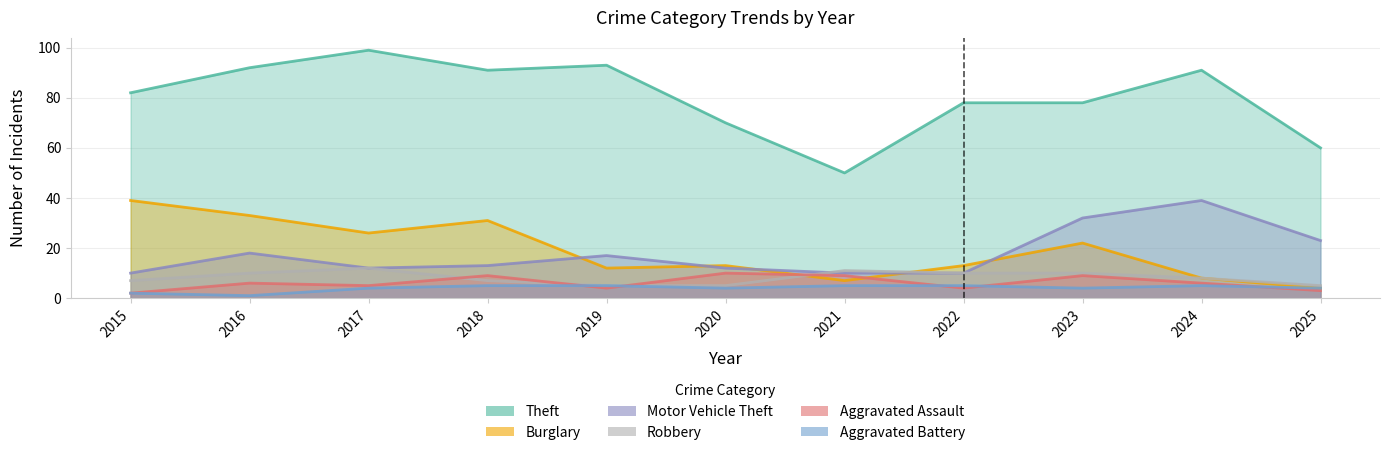

At which label does Robbery reach its minimum?

2019